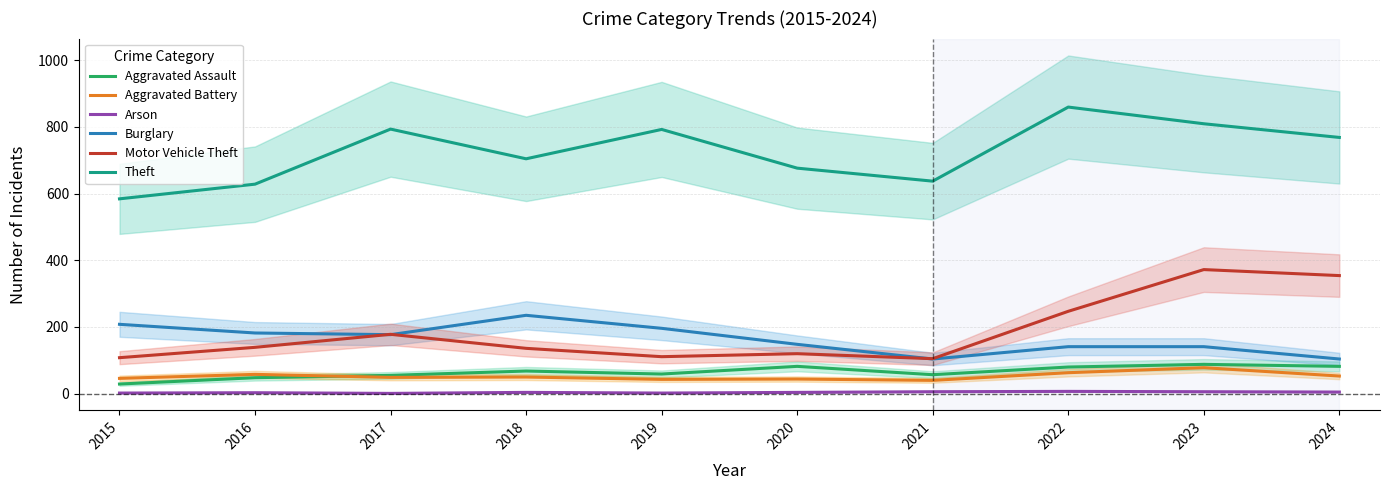

Is this an area chart (filled region under the line)?

No